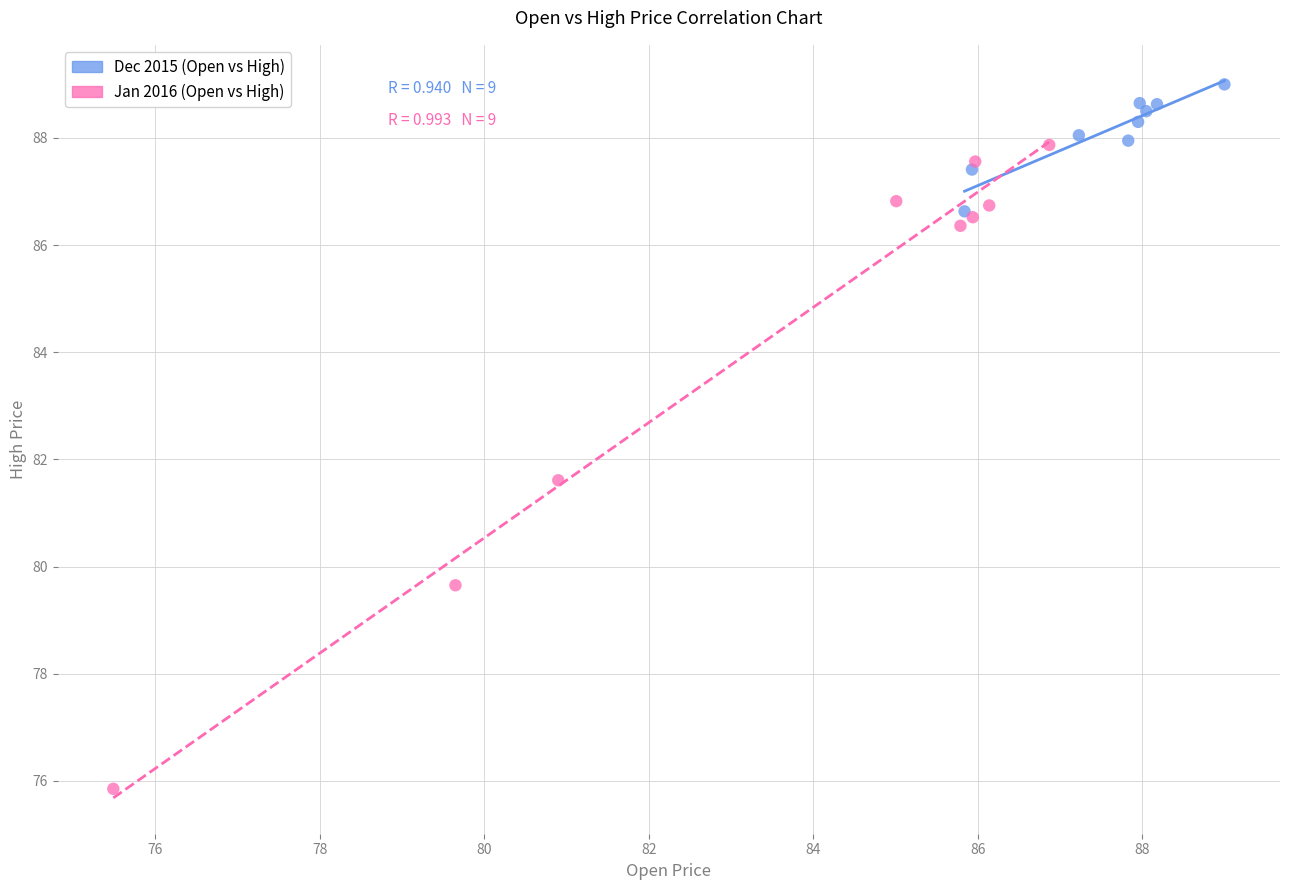

Which series contains the highest Y value?

Dec 2015 (Open vs High)